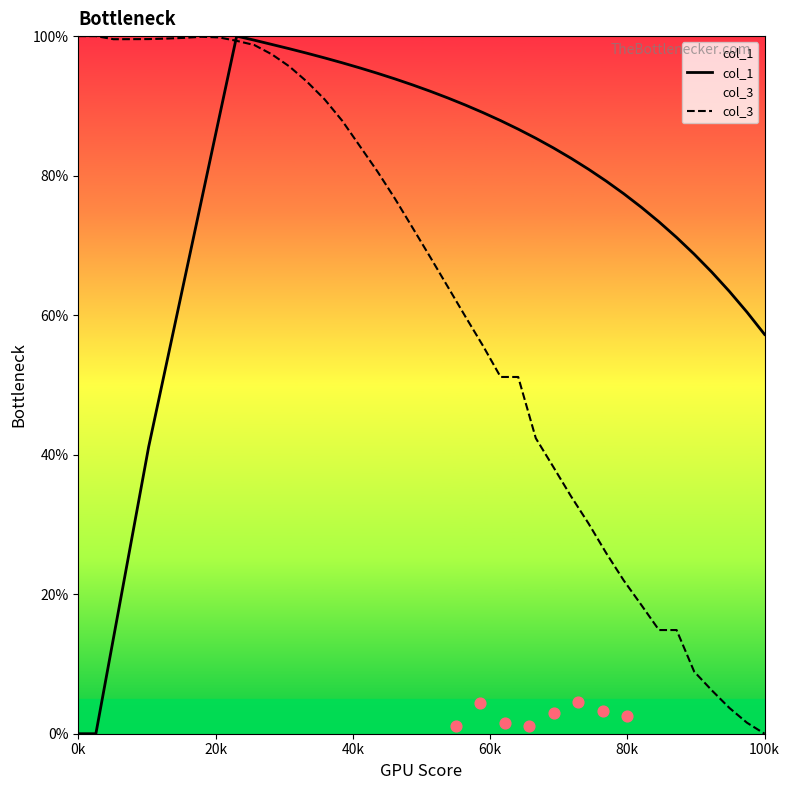

Which series contains the highest Y value?

col_1